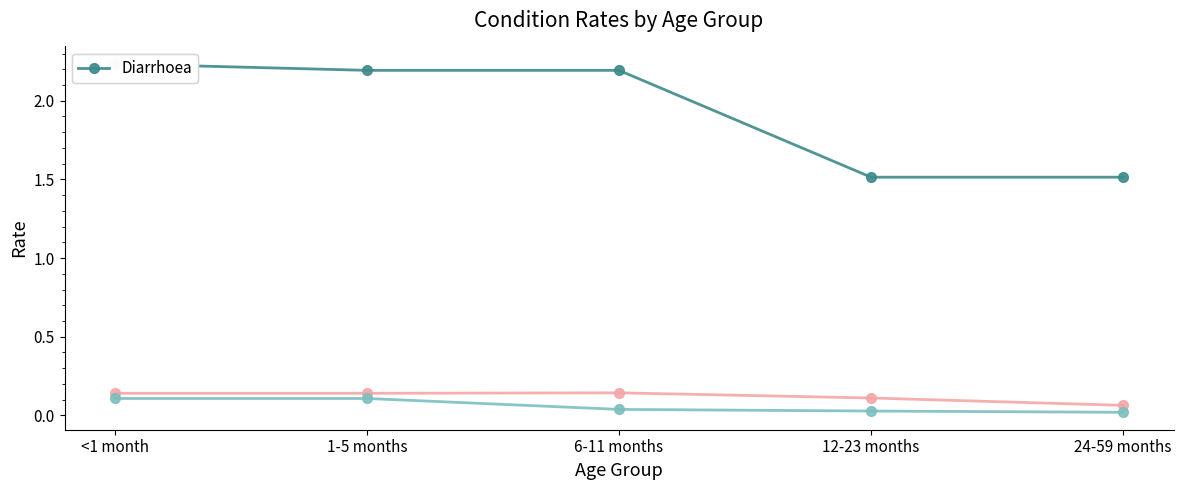

What is the difference between the highest and lowest values at 1-5 months?

2.1